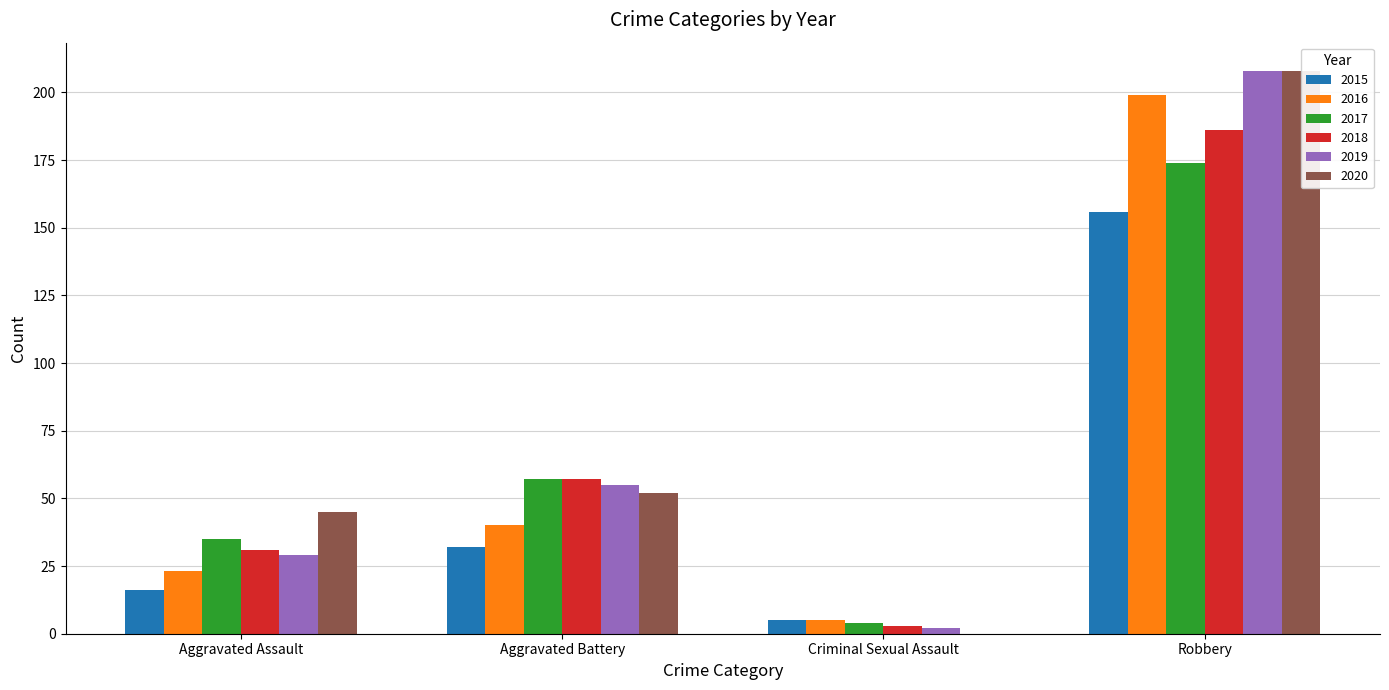

Read the 2020 value at Aggravated Battery, to the nearest 50.

50